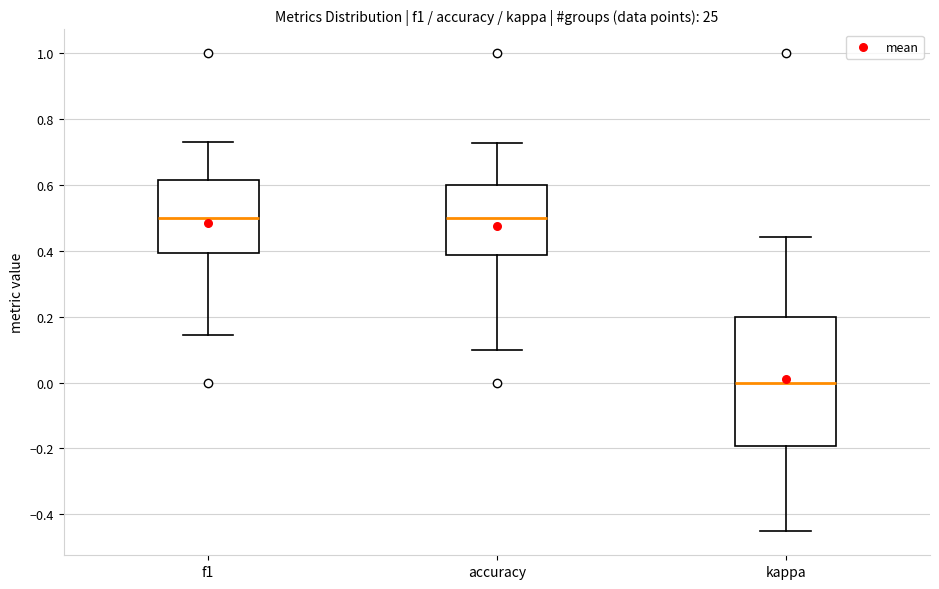

Where does the upper whisker of the box for accuracy end on the y-axis? The values are not printed on the chart, so give them approximately, as read against the axis.

0.72